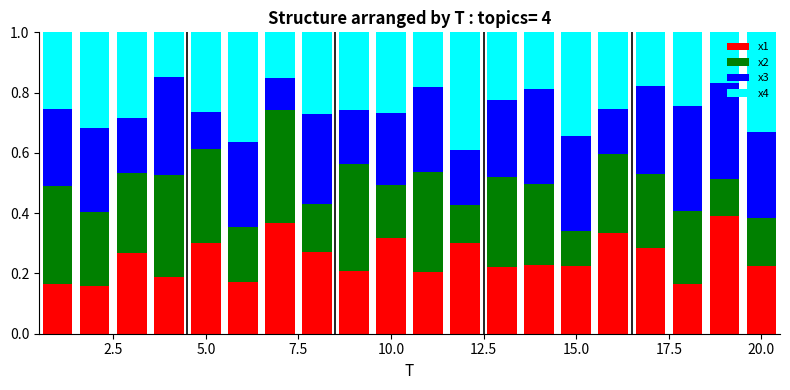

List the series in order of their peak value, highest first.

x4, x1, x2, x3